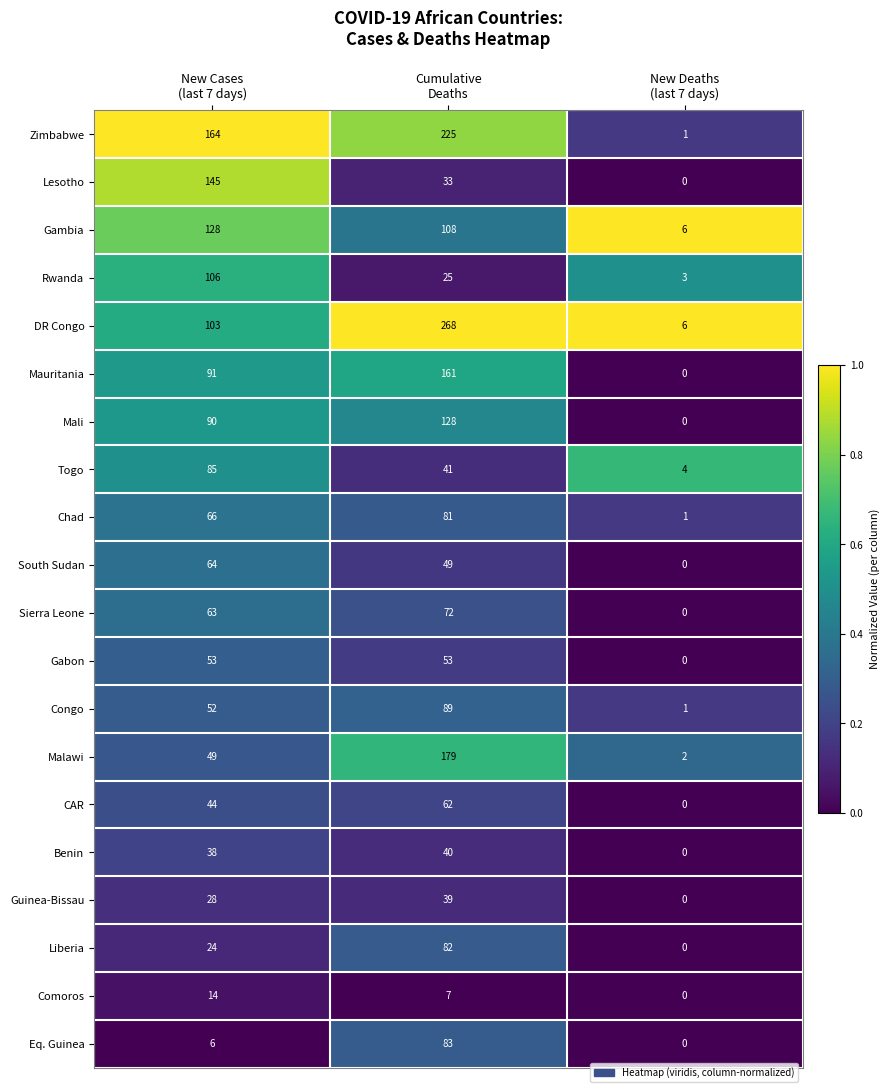

Which series has the widest spread of values?

DR Congo